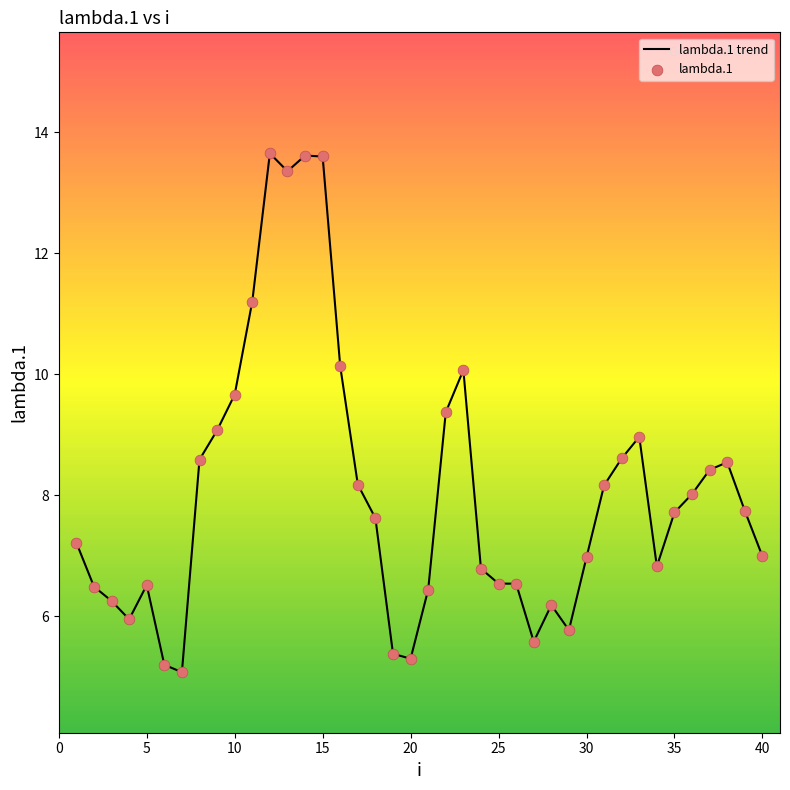

What is the maximum value shown in the chart?

13.6